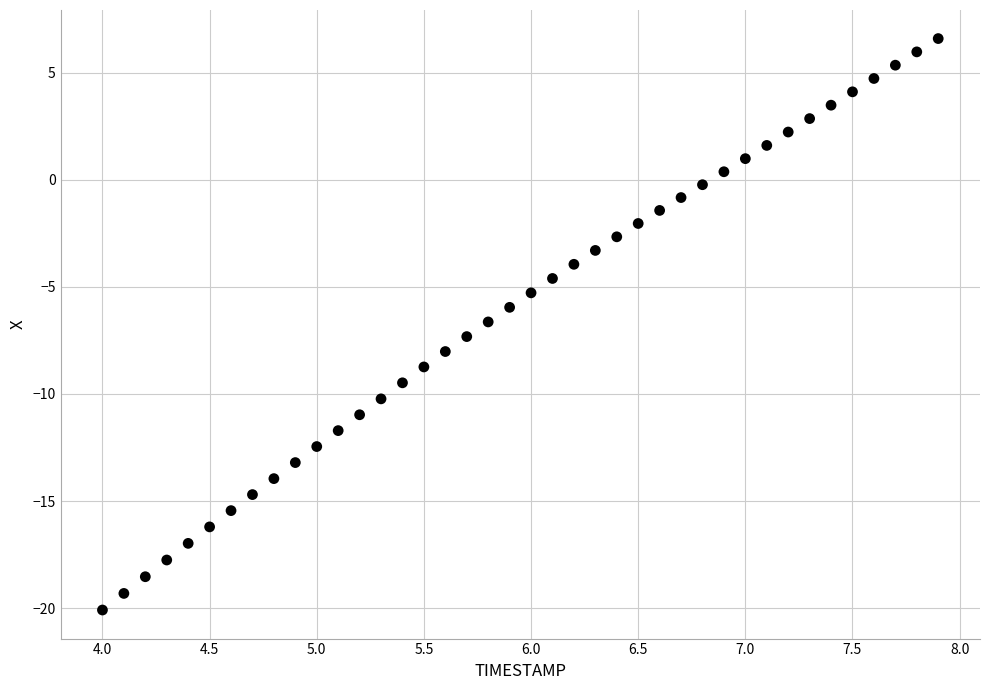

What is the range of X values (max minus min)?

3.9